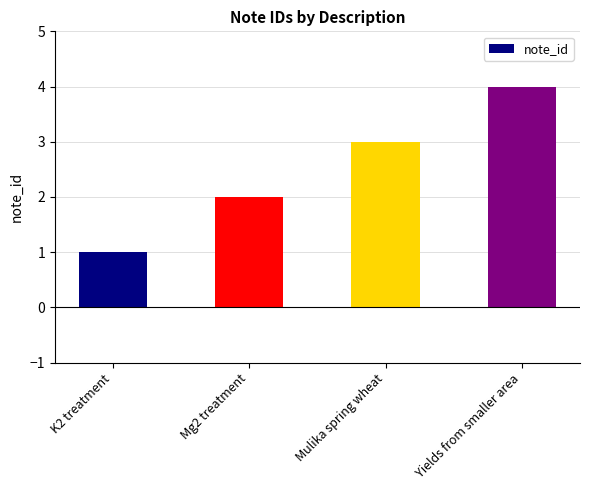

What is the label of the 1st bar from the right?

Yields from smaller area